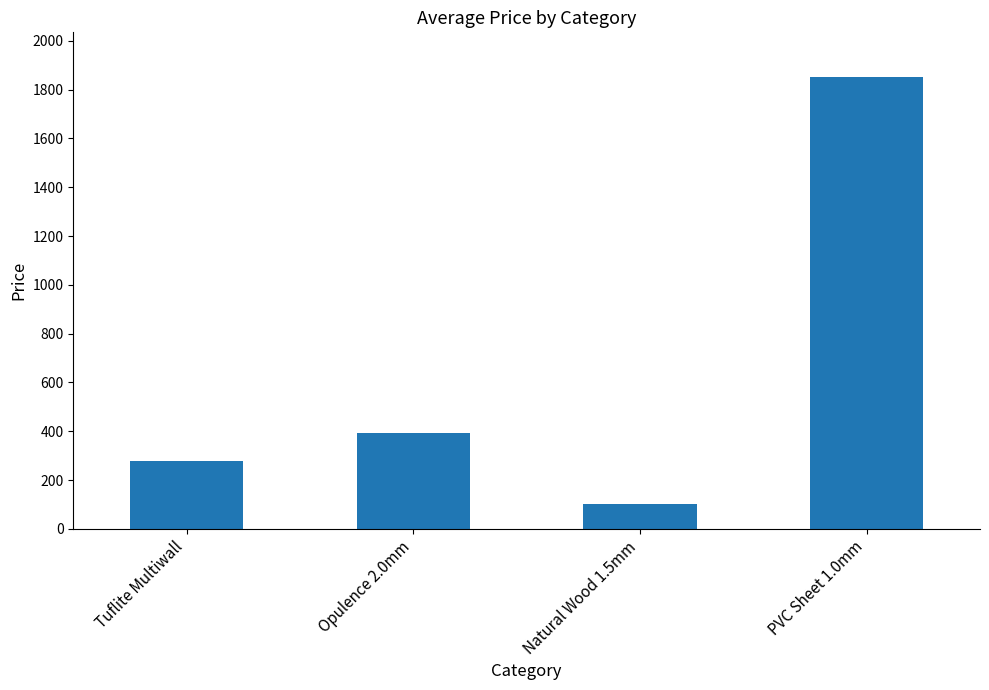

At which label does the data first exceed 393?

Opulence 2.0mm